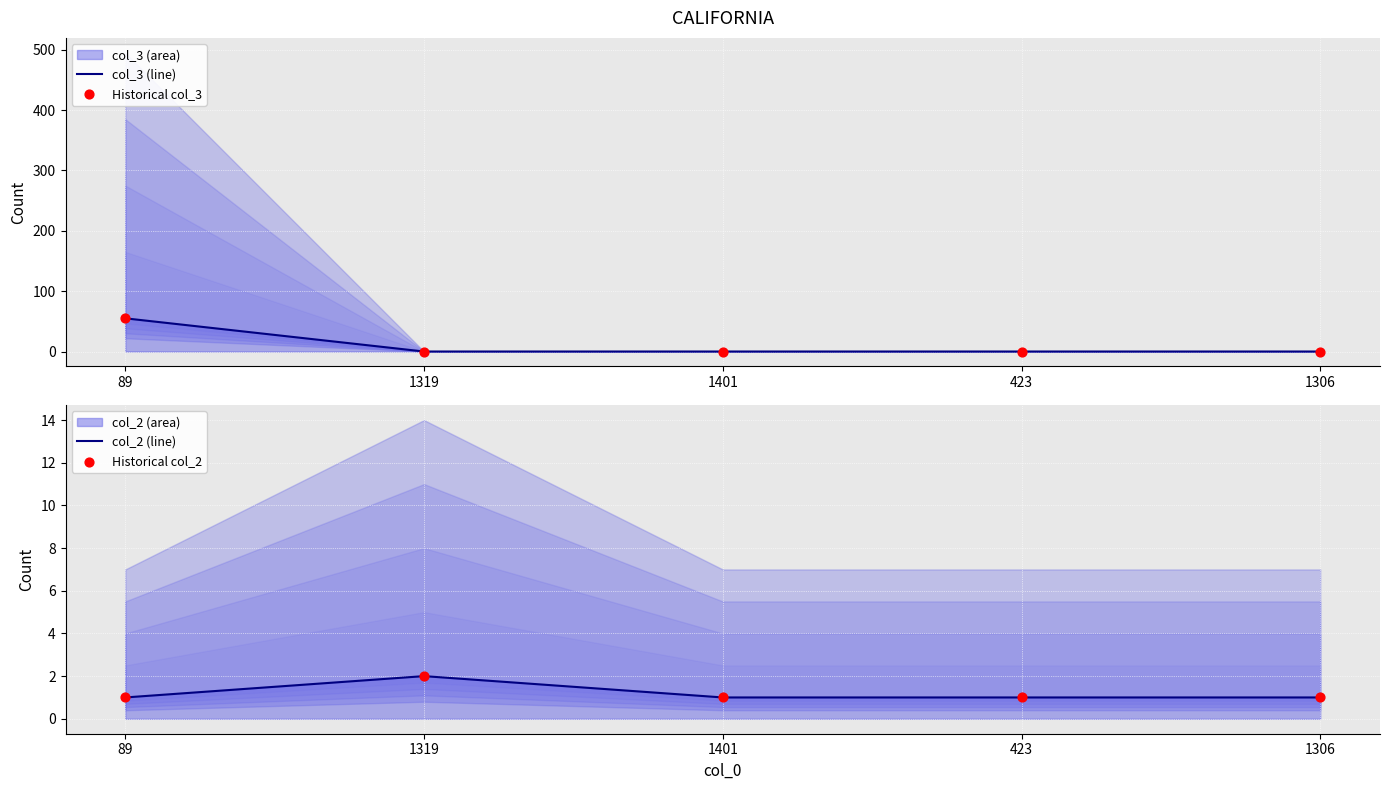

What is the total value across all series at 1401?

2